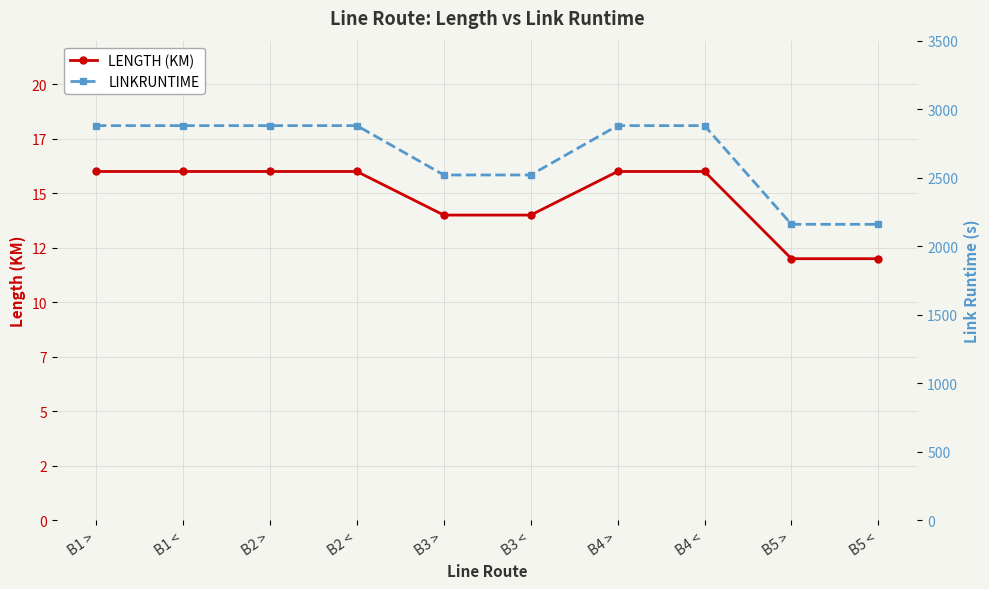

How many series are shown in this chart?

2